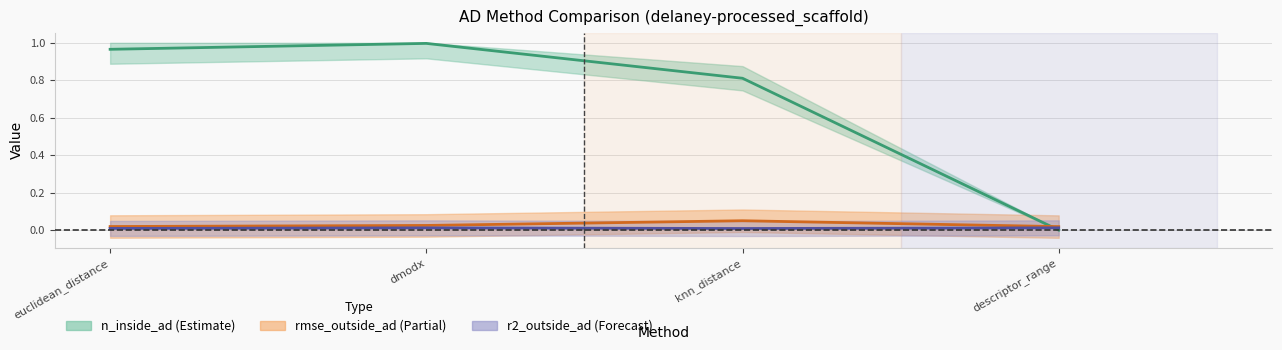

What is the label of the 2nd point from the right?

knn_distance